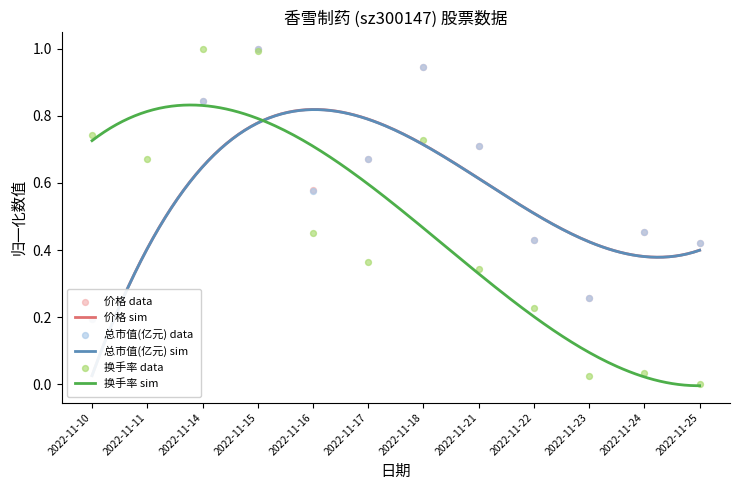

Is the value of 总市值(亿元) at 2022-11-18 greater than the value of 换手率 at 2022-11-17?

Yes